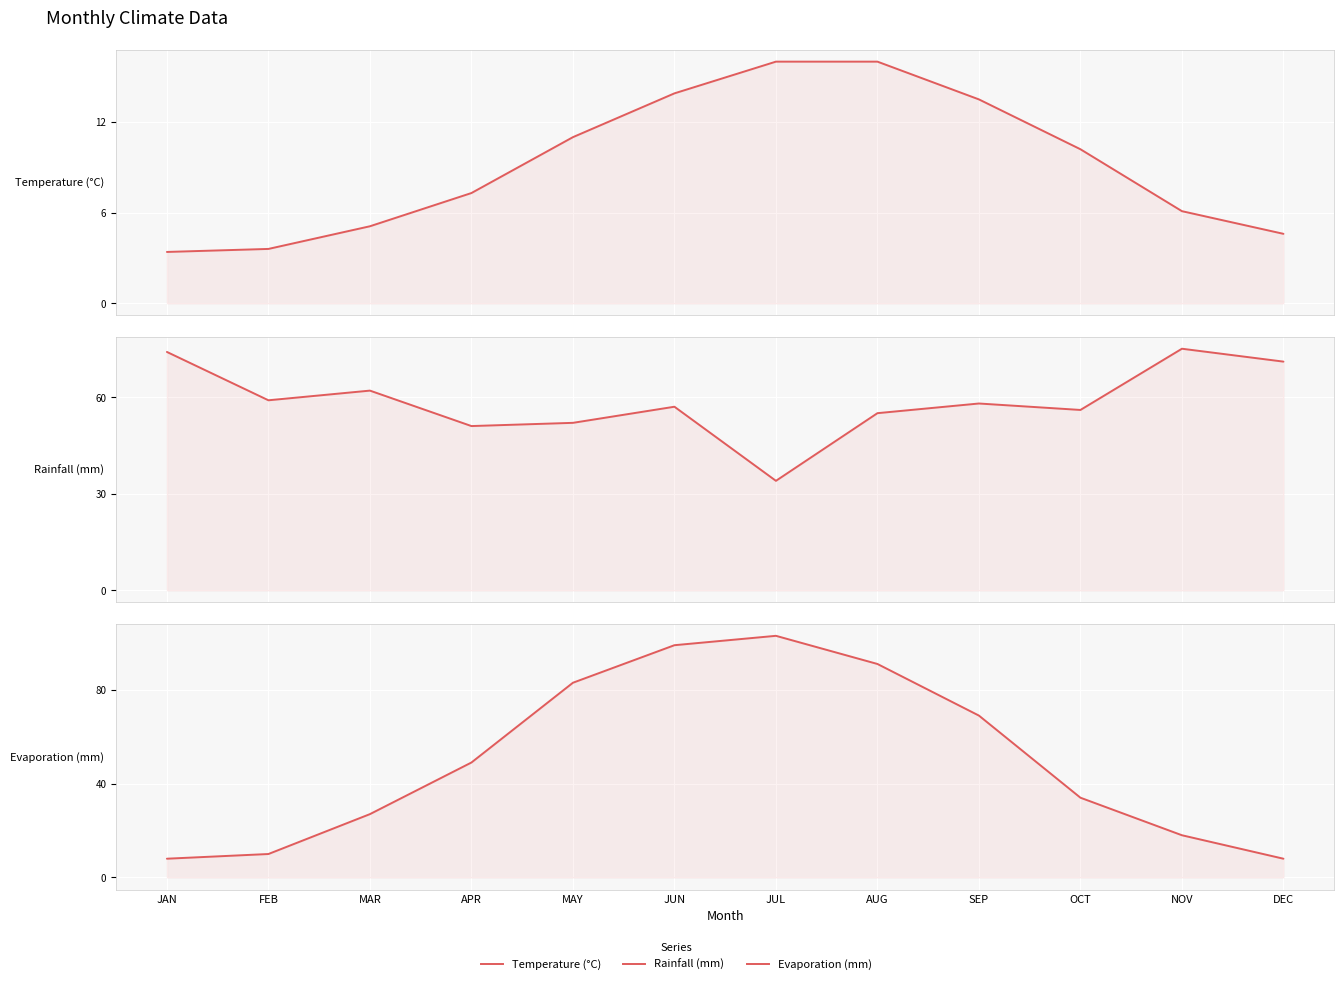

What is the value of the Rainfall (mm) point at the 12th from the left?

71.0